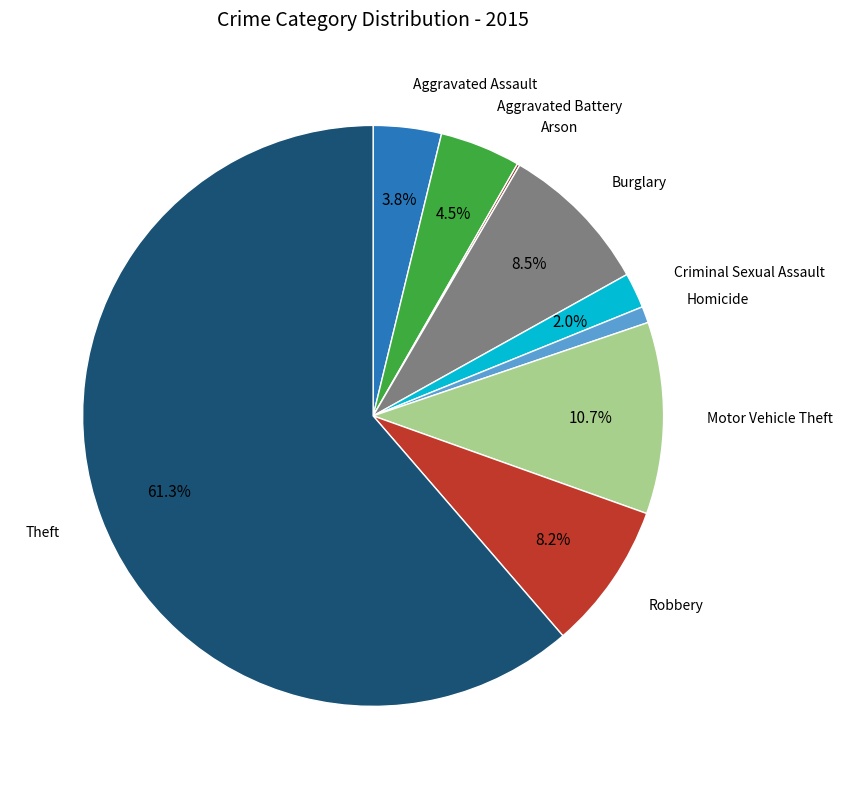

To the nearest percent, what is the average slice percentage?

11%